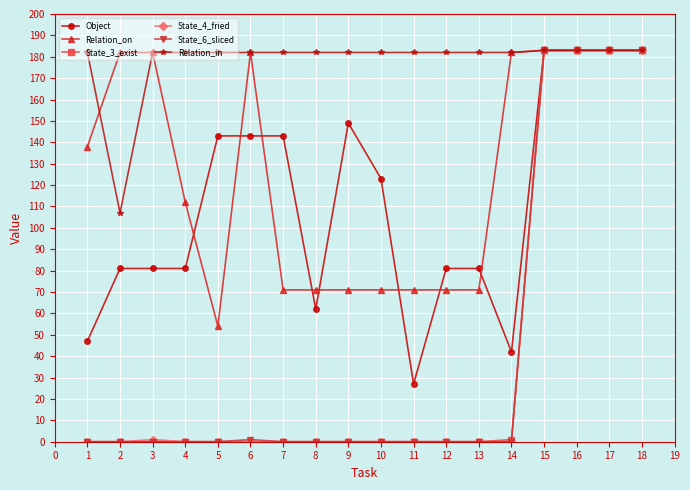

Which series has the largest total across all categories?

Relation_in